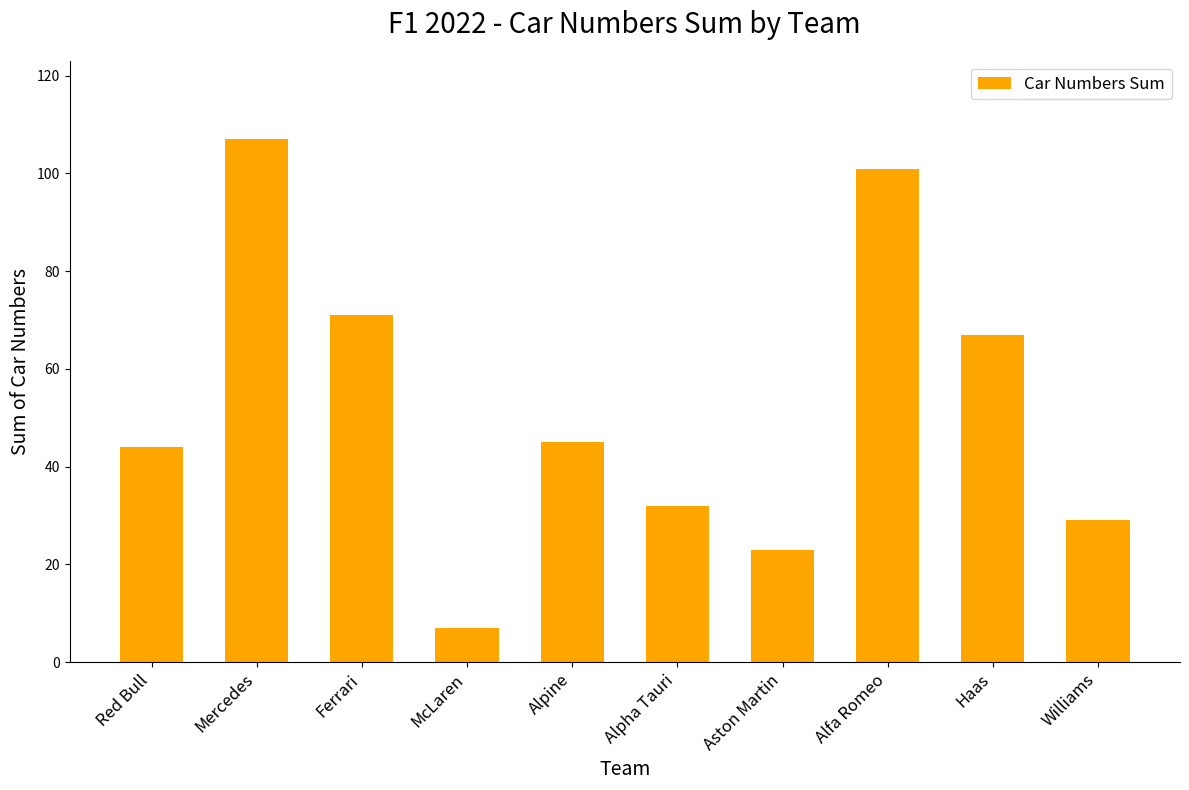

What is the difference between the maximum and minimum values?

100